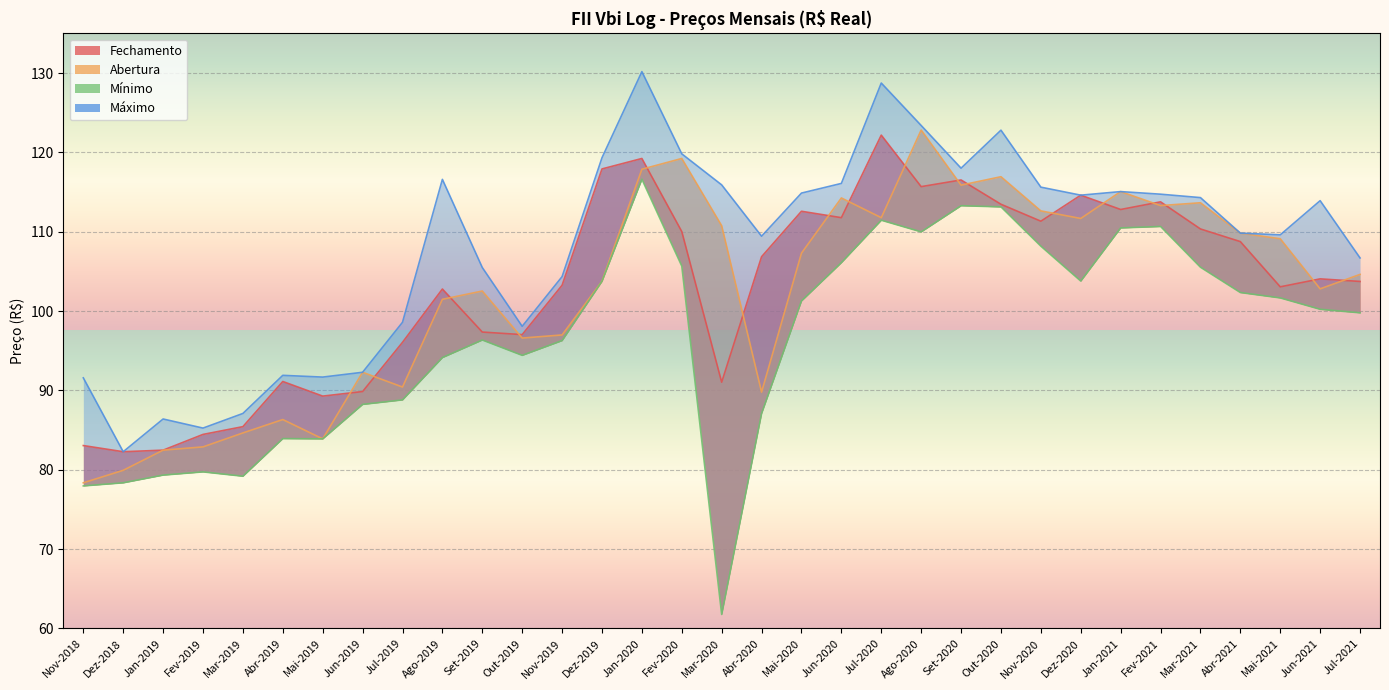

What is the spread (max minus min) of values at Nov-2020?

7.4